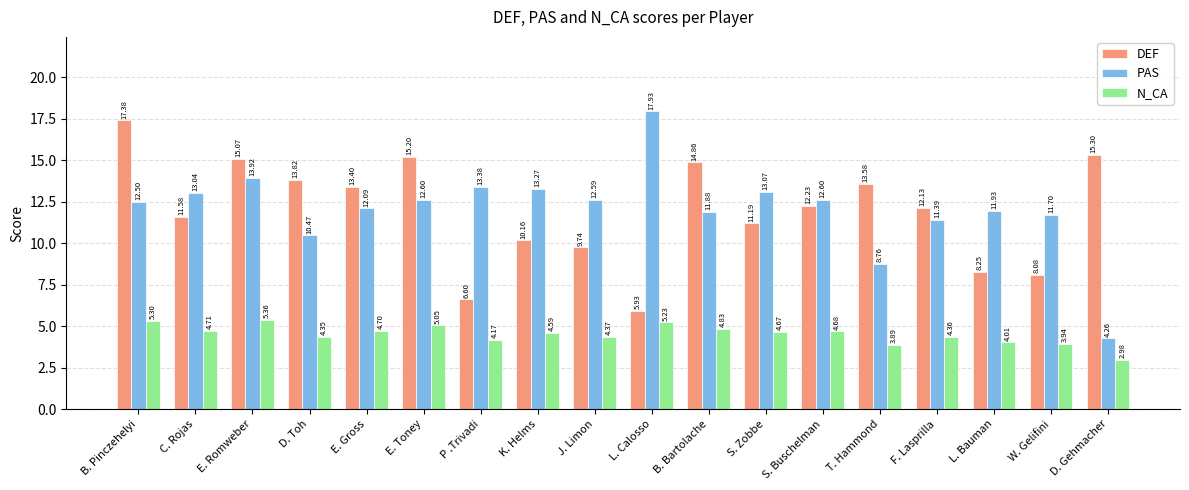

At which label does DEF reach its peak?

B. Pinczehelyi